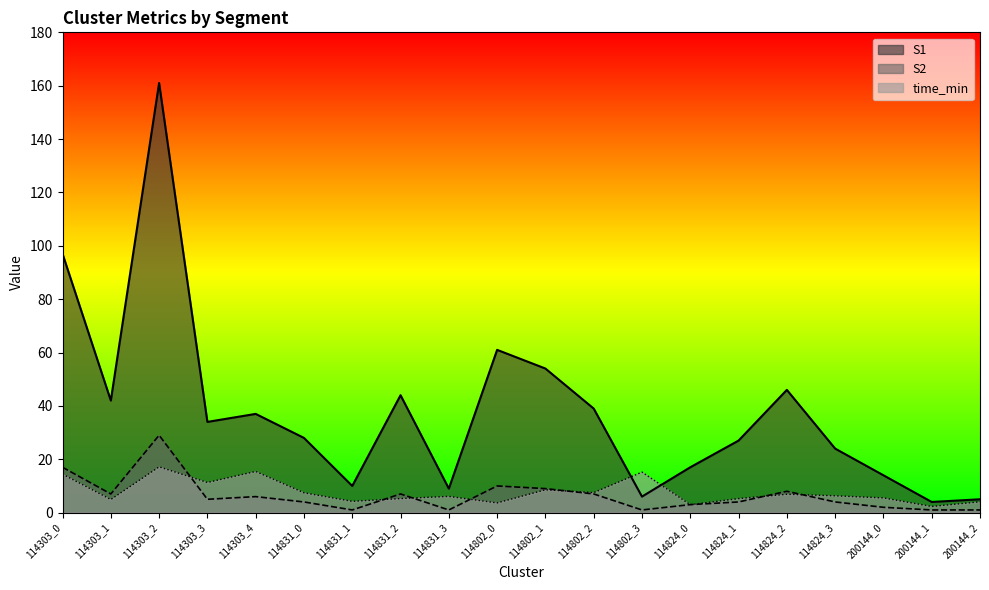

Rank the series at 114802_0 from highest to lowest value.

S1, S2, time_min